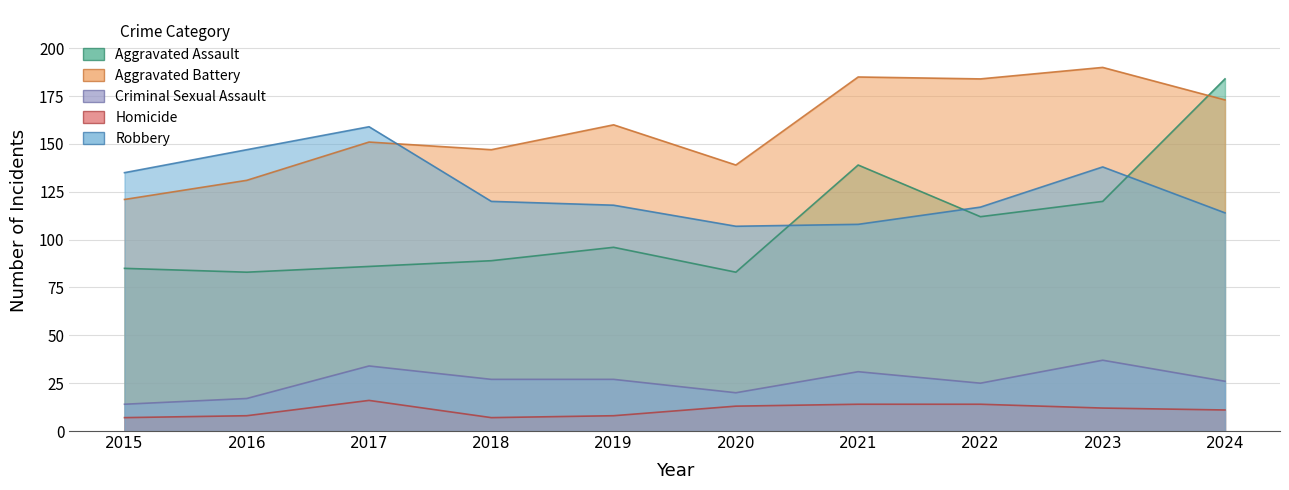

True or false: Homicide and Aggravated Assault cross at least once.

False